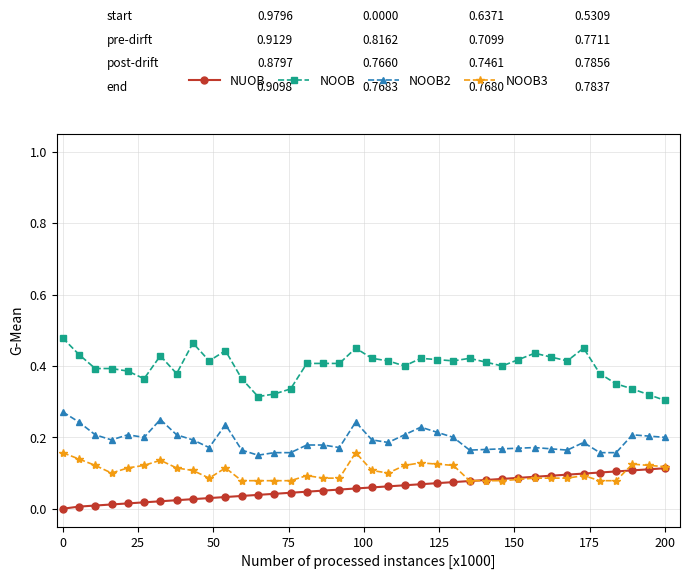

Which series has the largest range (max minus min)?

NOOB